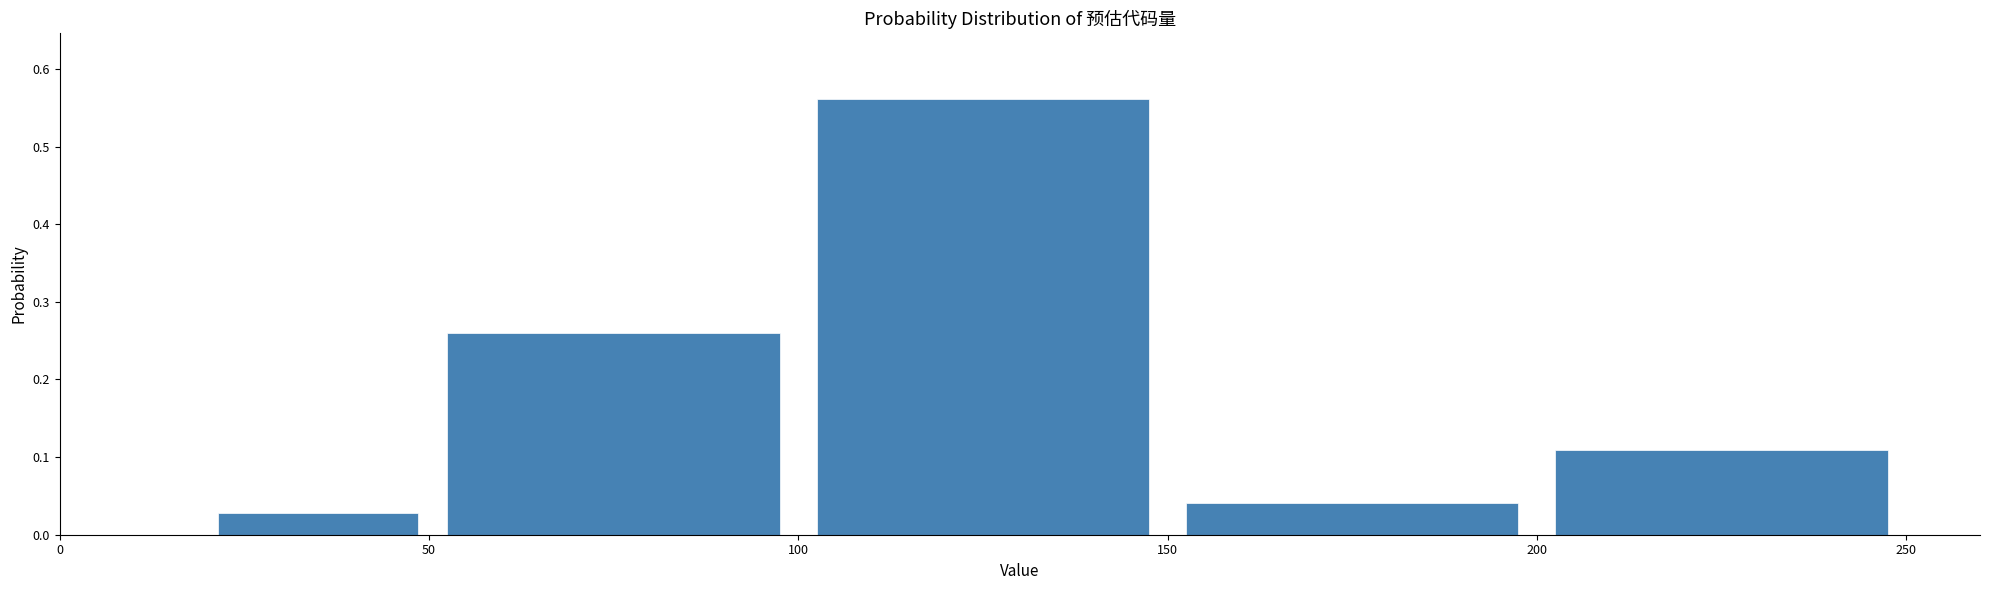

Which range on the x-axis has the tallest bar?

100 to 150